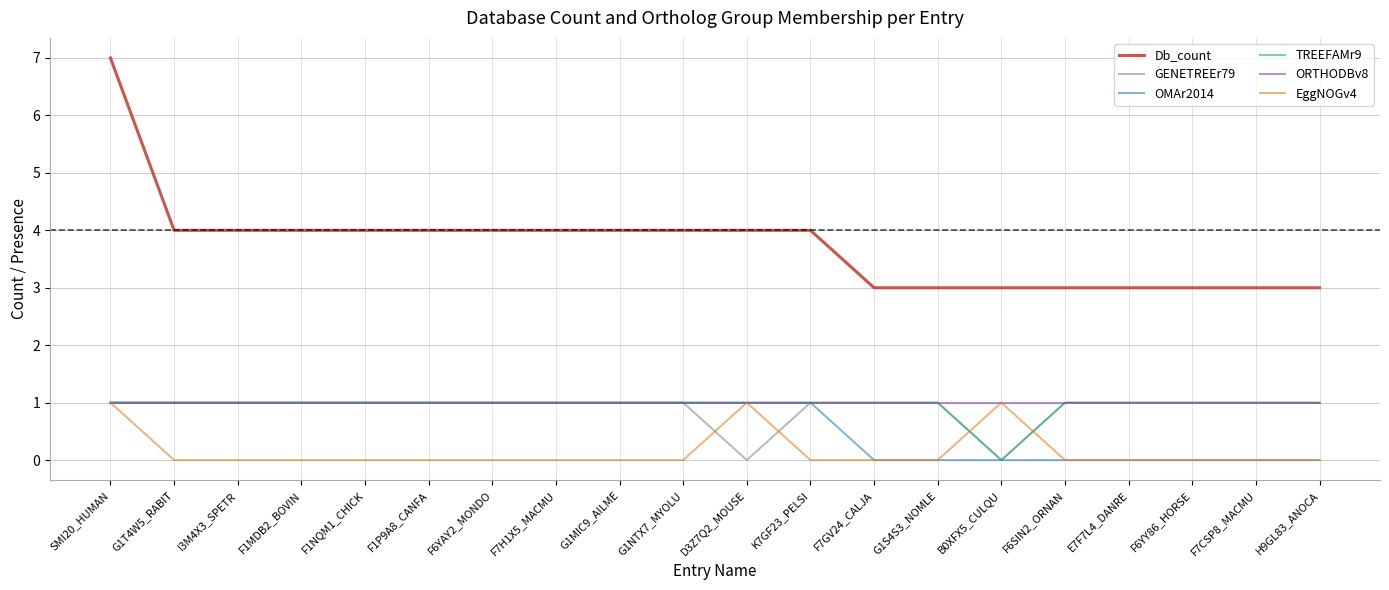

The EggNOGv4 series shows 1 at B0XFX5_CULQU. True or false?

True